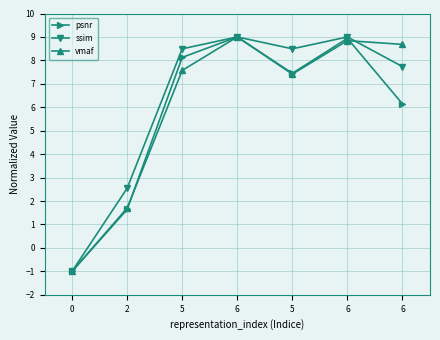

Which series has the largest range (max minus min)?

psnr